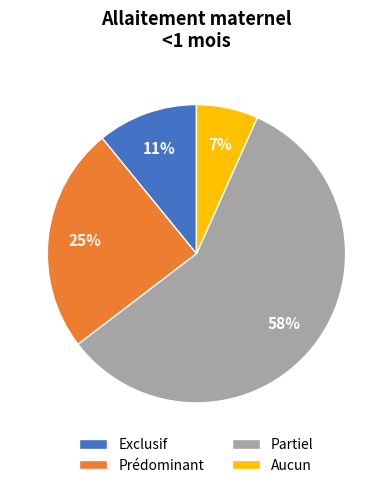

Does any single category account for the majority?

Yes